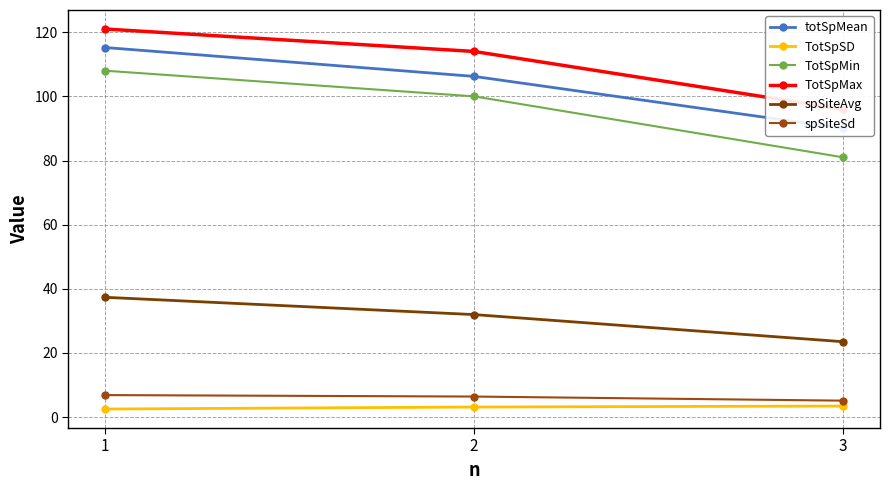

What is the total value across all series at 1?

391.0